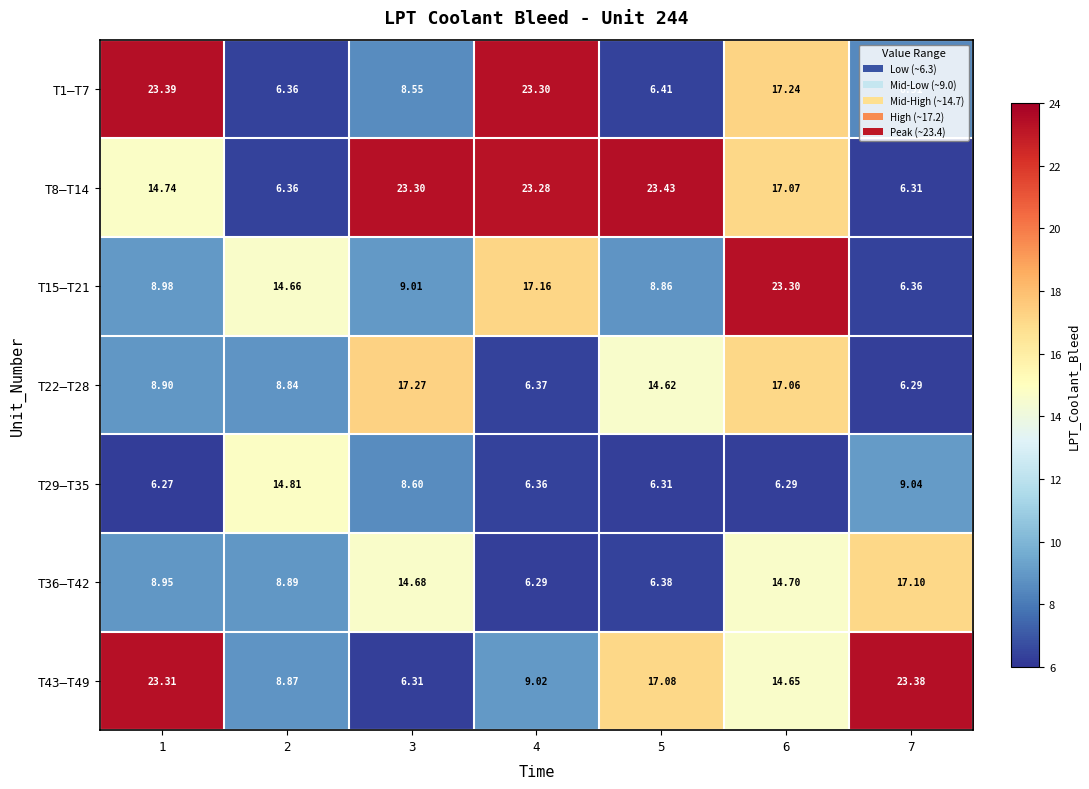

What is the maximum value shown in the chart?

23.4